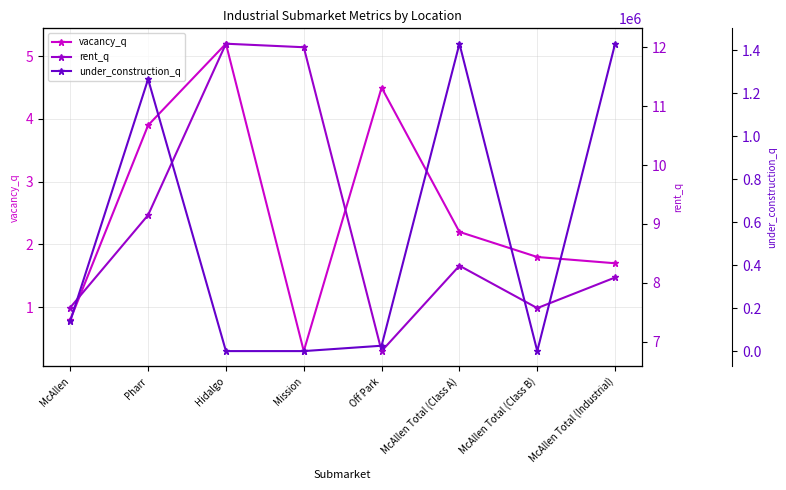

At which label is rent_q closest to 9?

Pharr